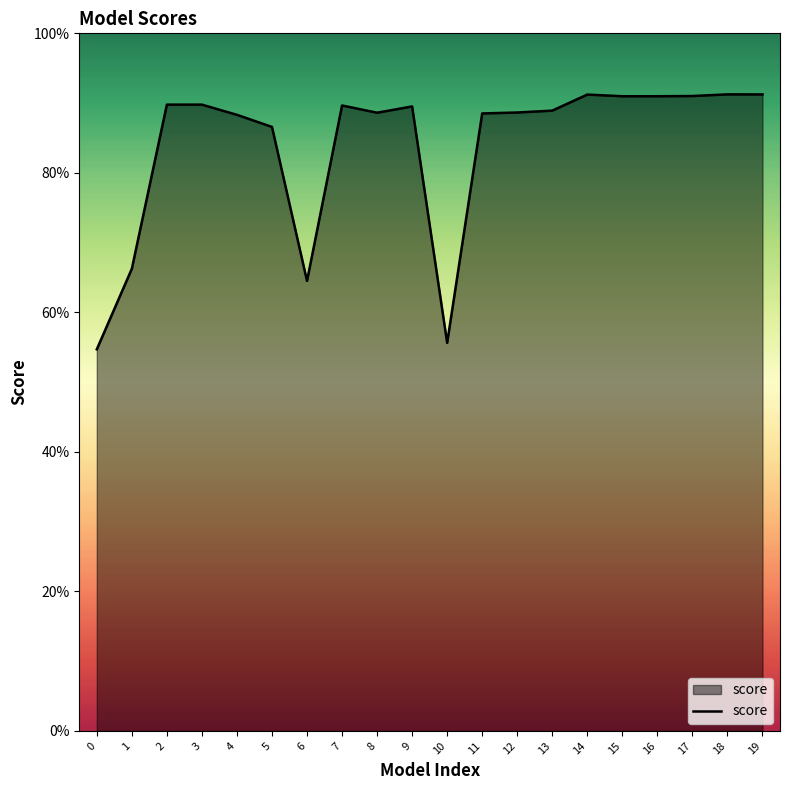

How many points are higher than both their immediate neighbors (excluding endpoints)?

4